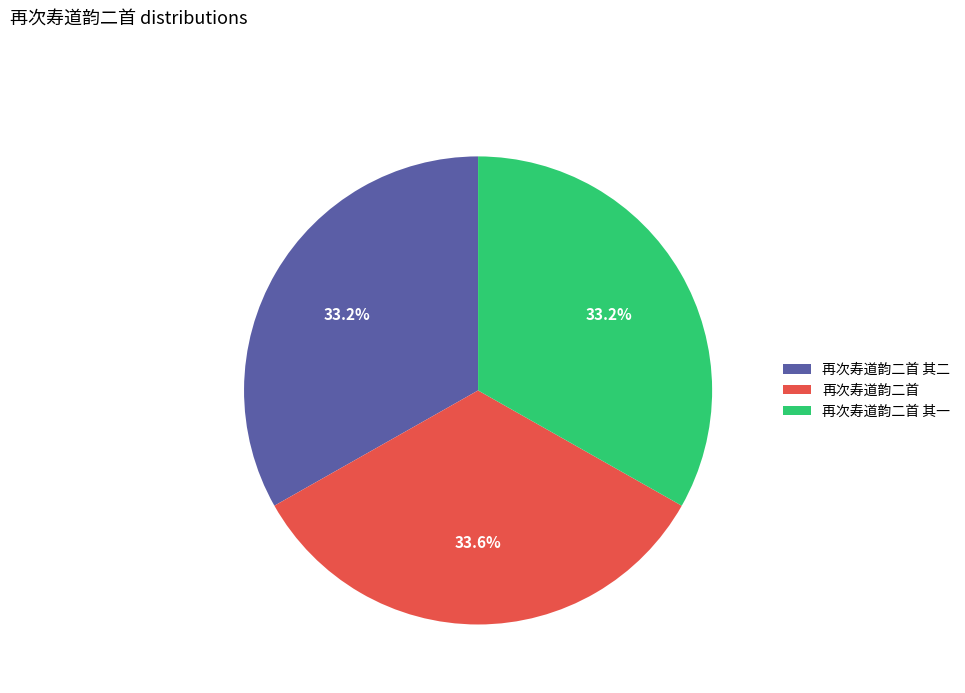

Approximately how many times larger is the value at 再次寿道韵二首 其二 compared to 再次寿道韵二首 其一?

1.0